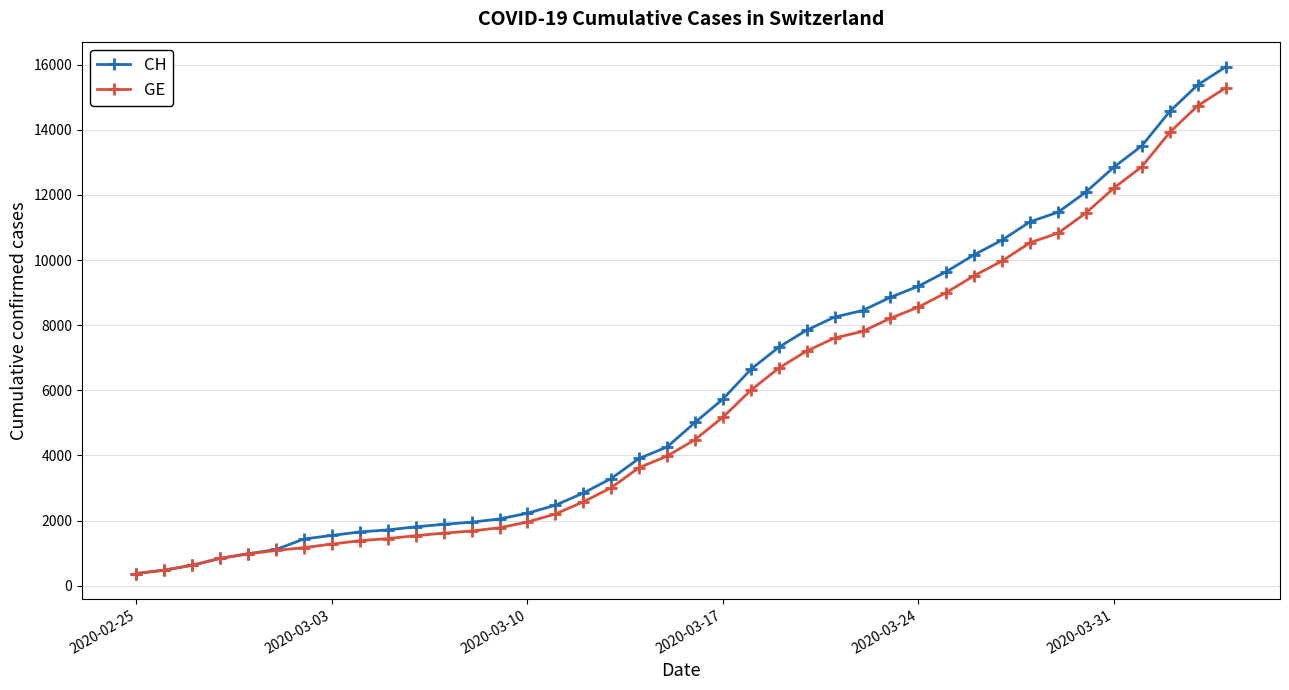

What is the value of the GE point at the 21st from the left?

4485